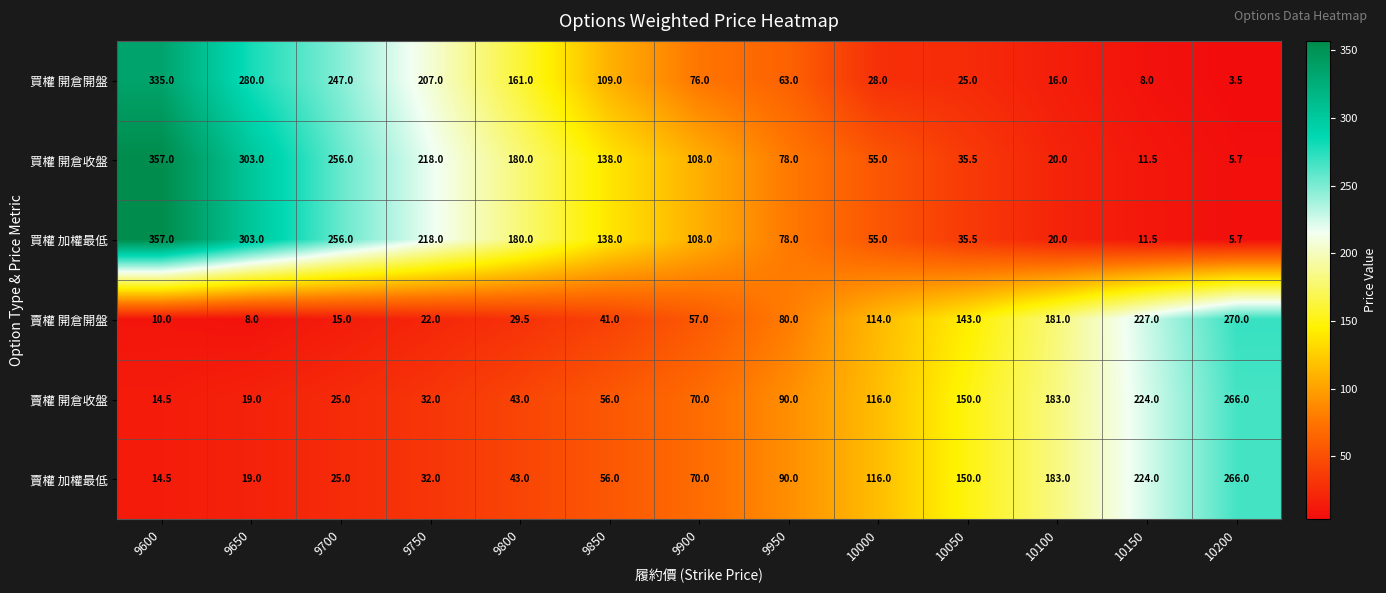

At how many categories does at least one series exceed 61?

13